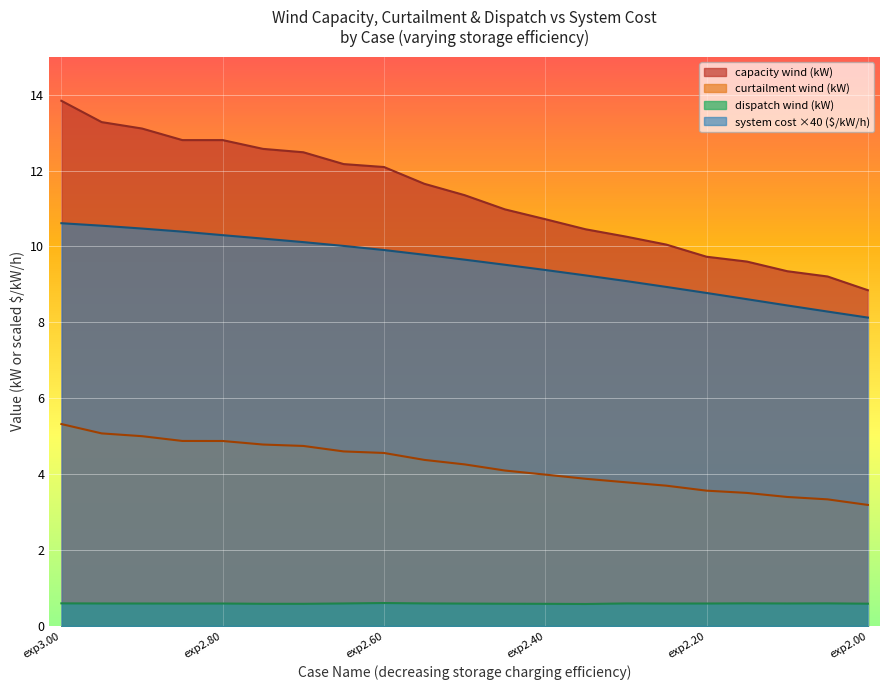

What is the maximum value for capacity wind (kW)?

13.8